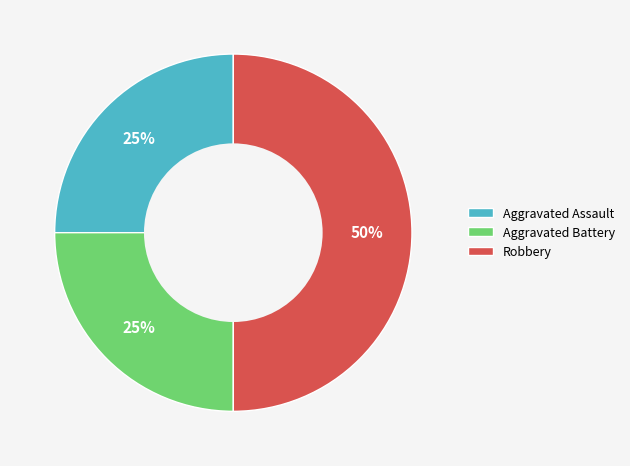

How many segments does this pie chart have?

3